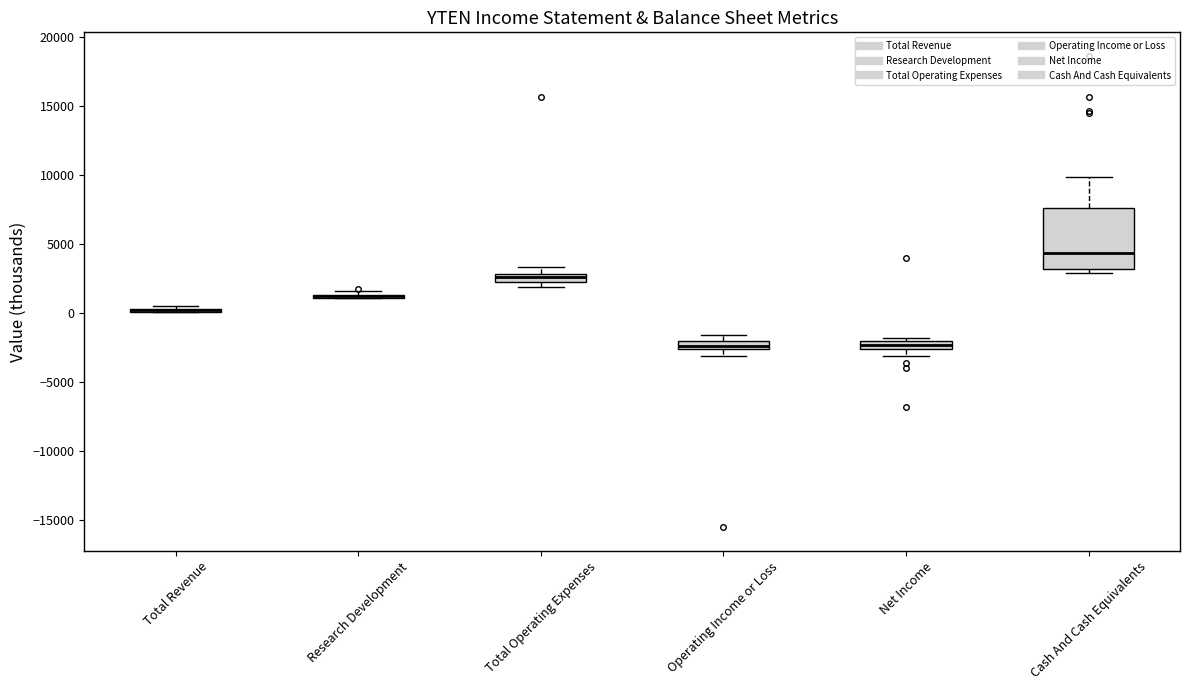

Which box is the tallest, from its lower edge to its upper edge?

Cash And Cash Equivalents